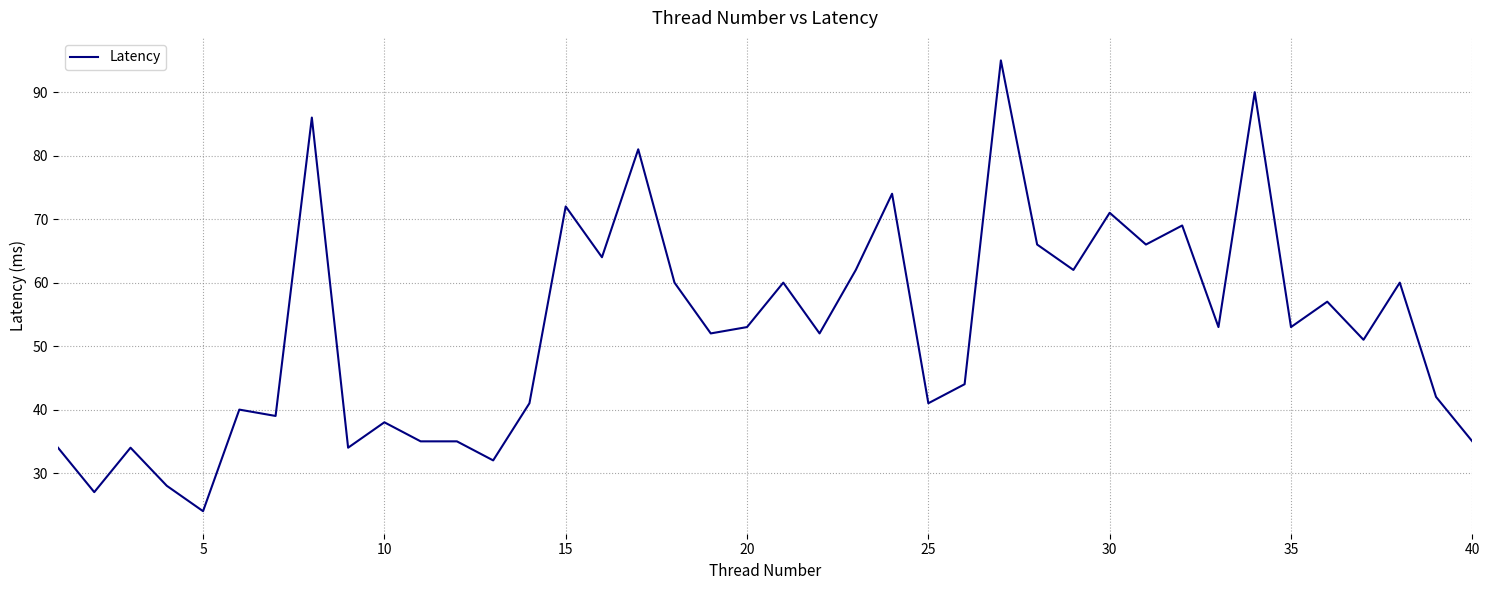

What is the smallest value displayed?

24